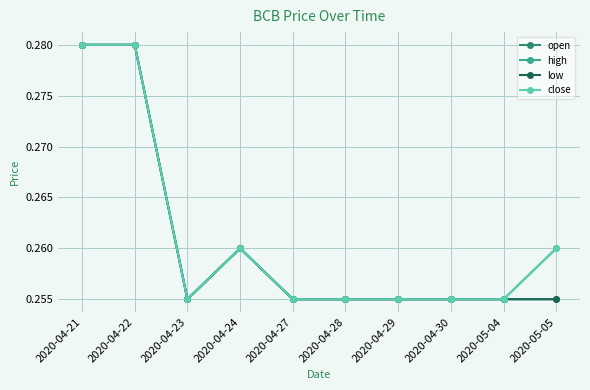

Does the chart have visible grid lines?

Yes